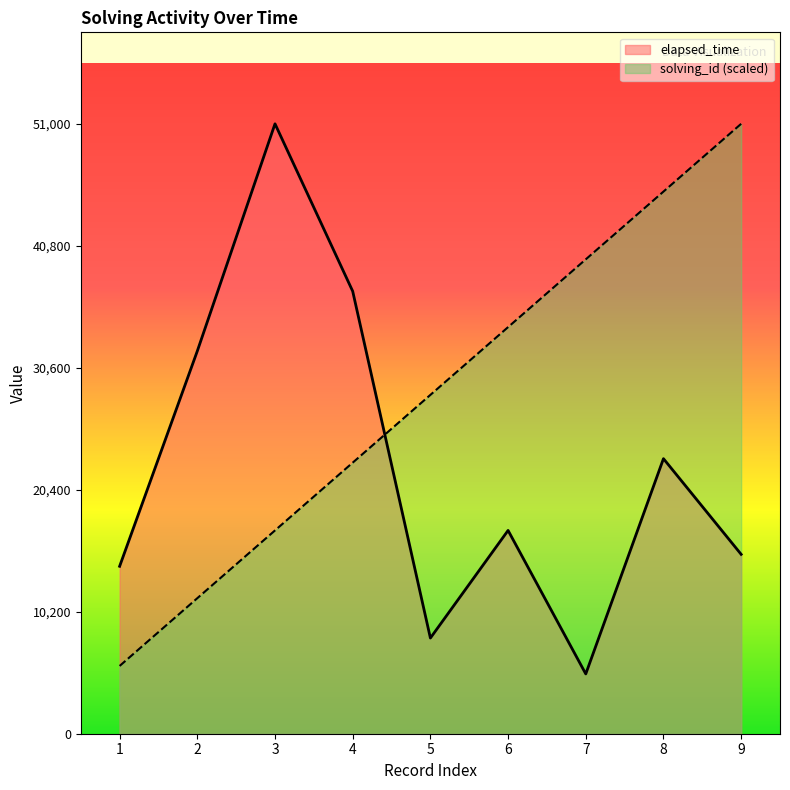

What is the maximum value for solving_id?

51000.0